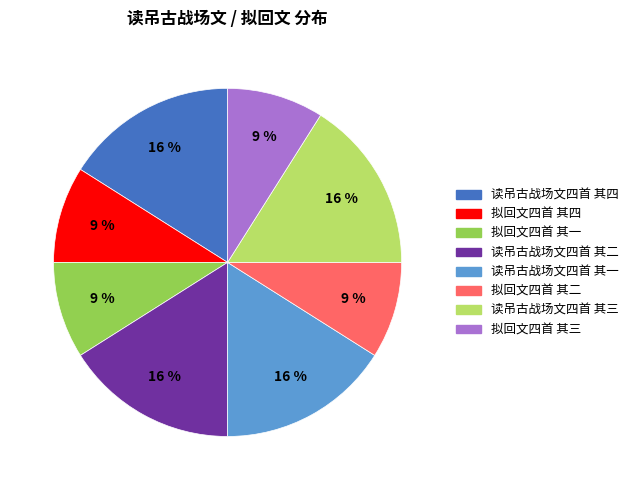

Between 拟回文四首 其三 and 读吊古战场文四首 其四, which is larger?

读吊古战场文四首 其四